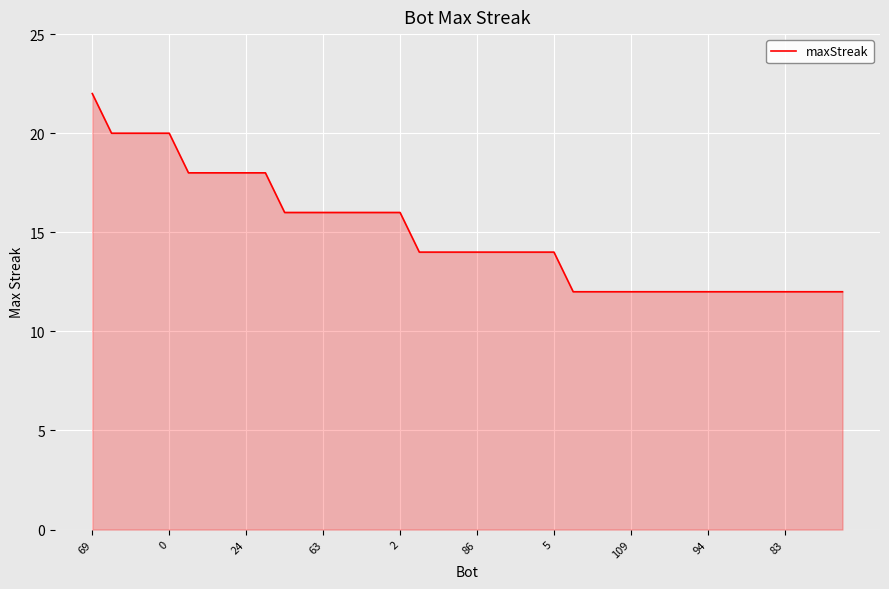

What is the greatest value displayed?

22